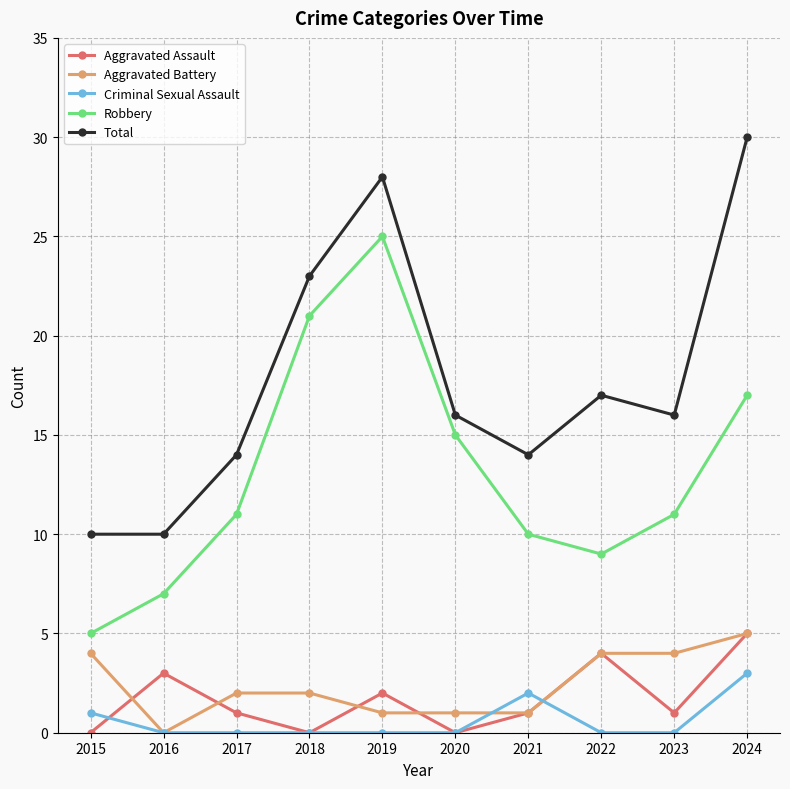

Is the value of Total at 2023 greater than the value of Aggravated Assault at 2020?

Yes